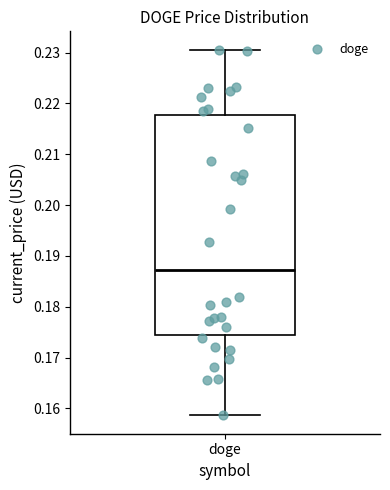

Read this box plot against the y-axis: the position of the median line, the range covered by the box, and the ends of both whiskers. The values are not printed on the chart, so give them approximately, as read against the axis.

median 0.187, box 0.174 to 0.218, whiskers 0.159 to 0.231